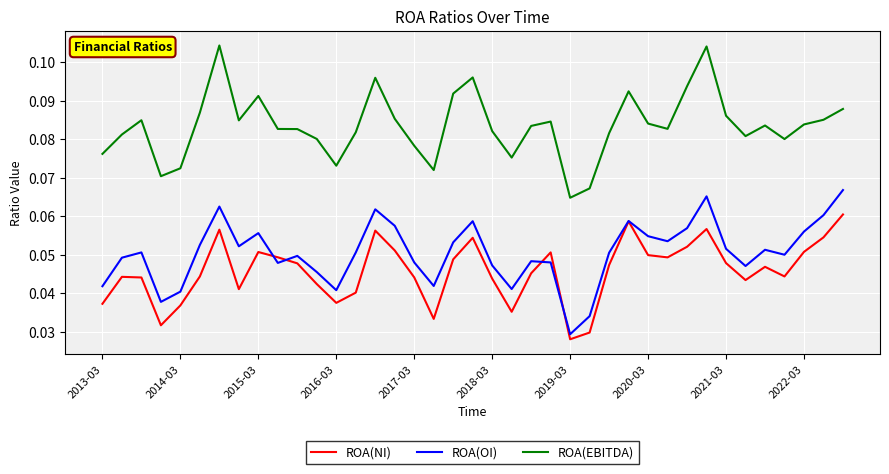

True or false: ROA(OI) and ROA(EBITDA) intersect in this chart.

False